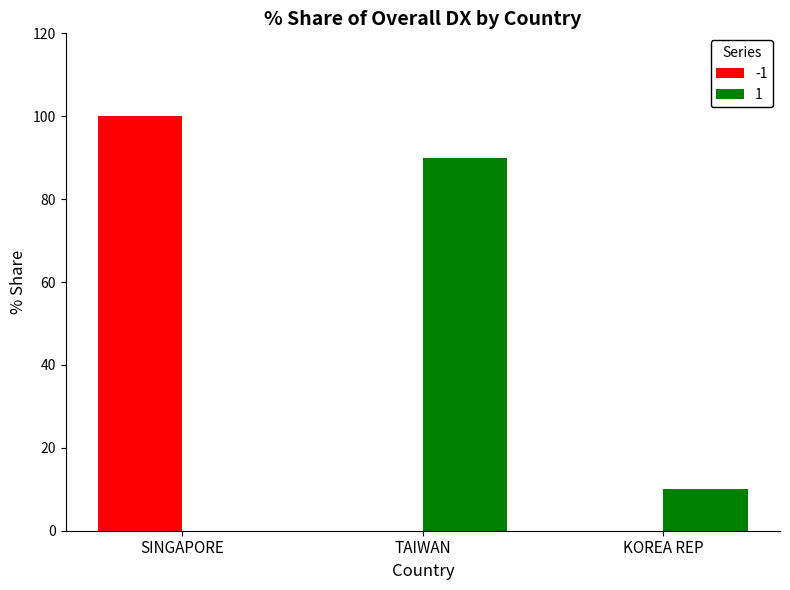

How many categories are shown in the chart?

3